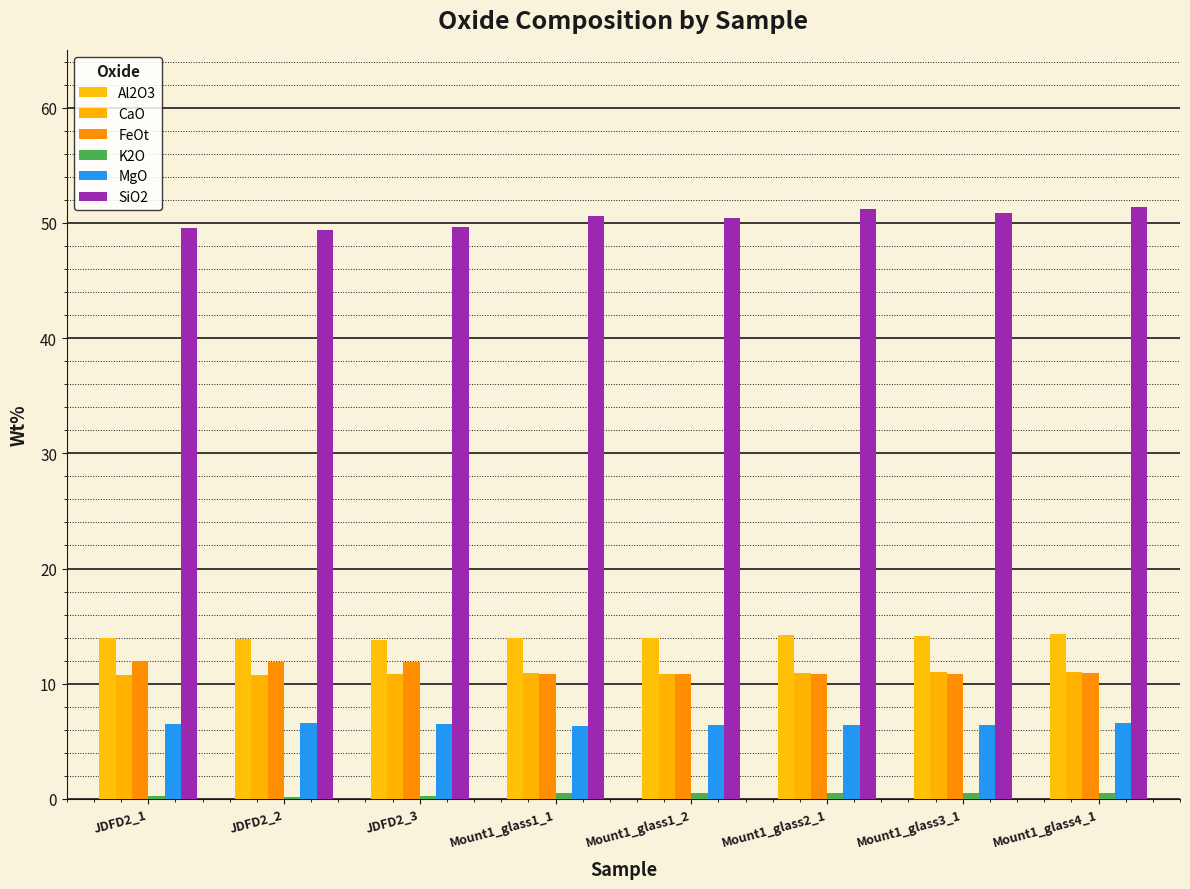

What is the value of the SiO2 bar at the 7th from the left?

50.9